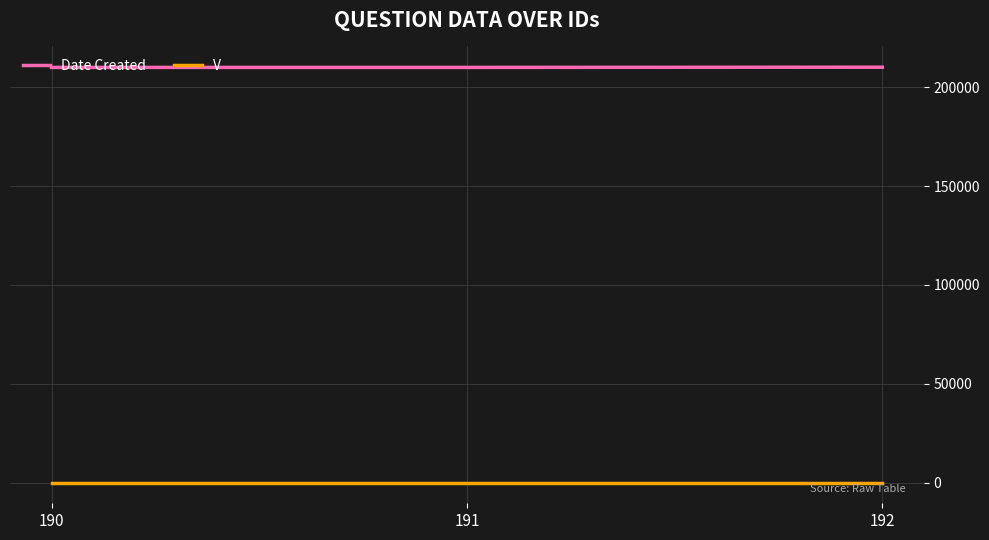

List the series in order of their overall mean, highest first.

Date Created, V